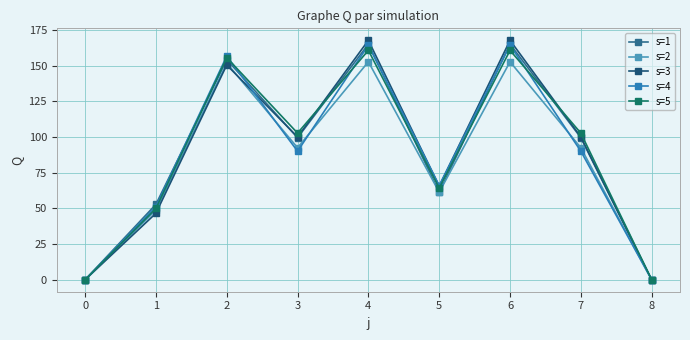

True or false: s=3 has a value of 219.5 at 6.

False